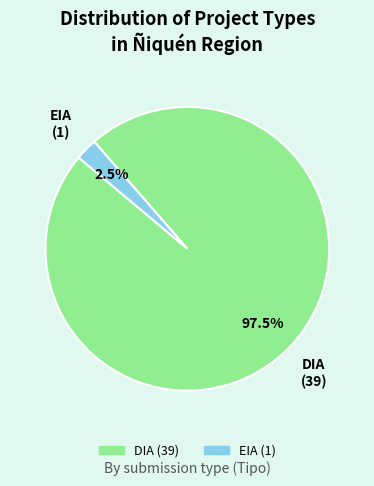

Rank the categories by value from lowest to highest.

EIA, DIA